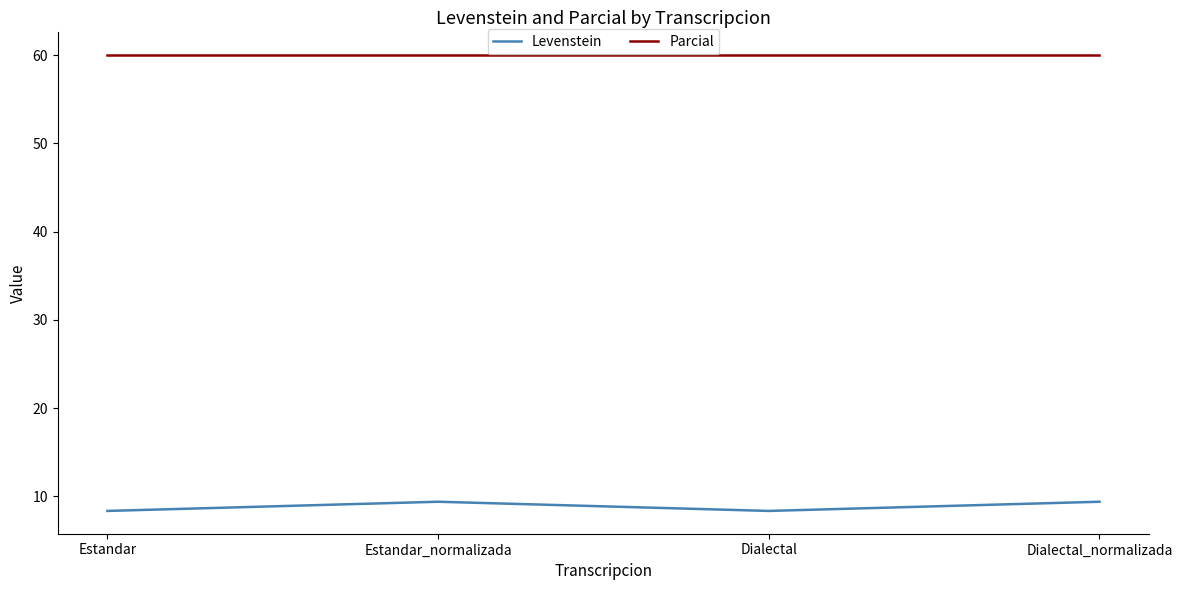

What are all the series names shown in the legend?

Levenstein, Parcial